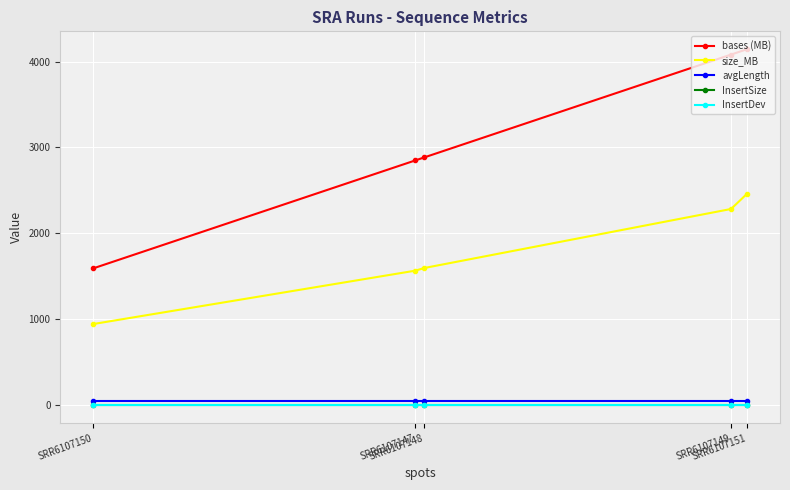

True or false: bases (MB) and avgLength cross at least once.

False